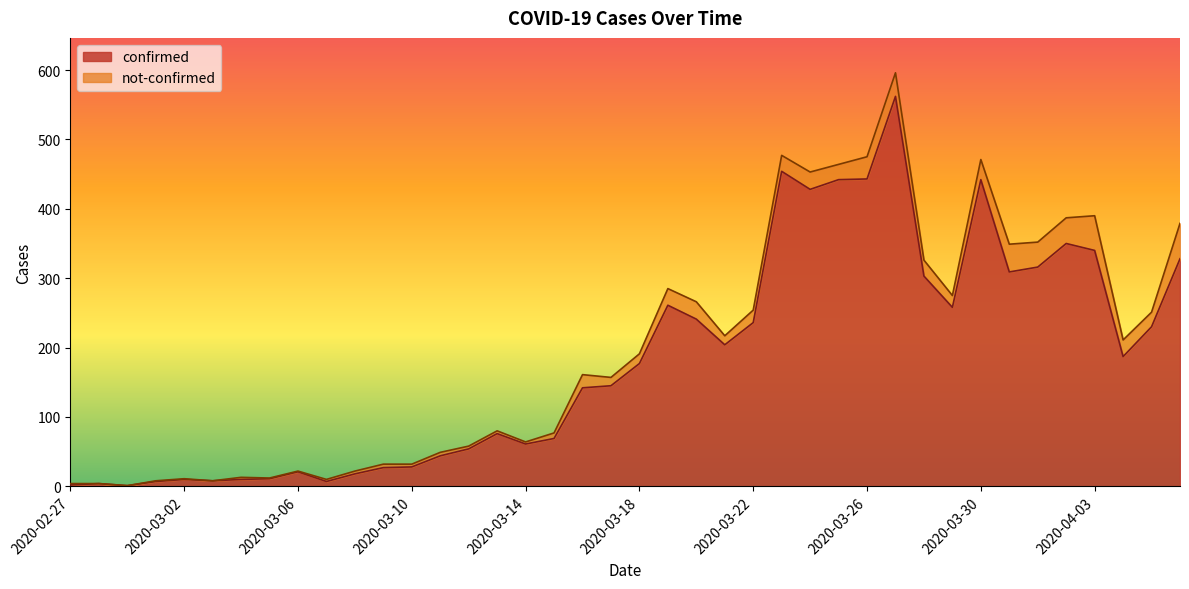

What is the sum of all values?

7256